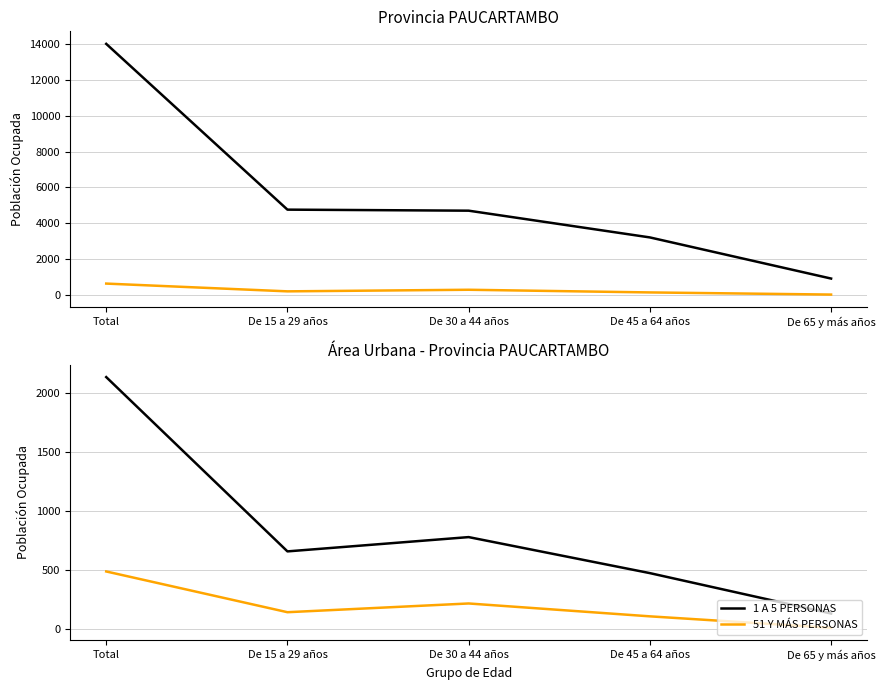

Which category has the highest value in the 51 Y MÁS PERSONAS series?

Total